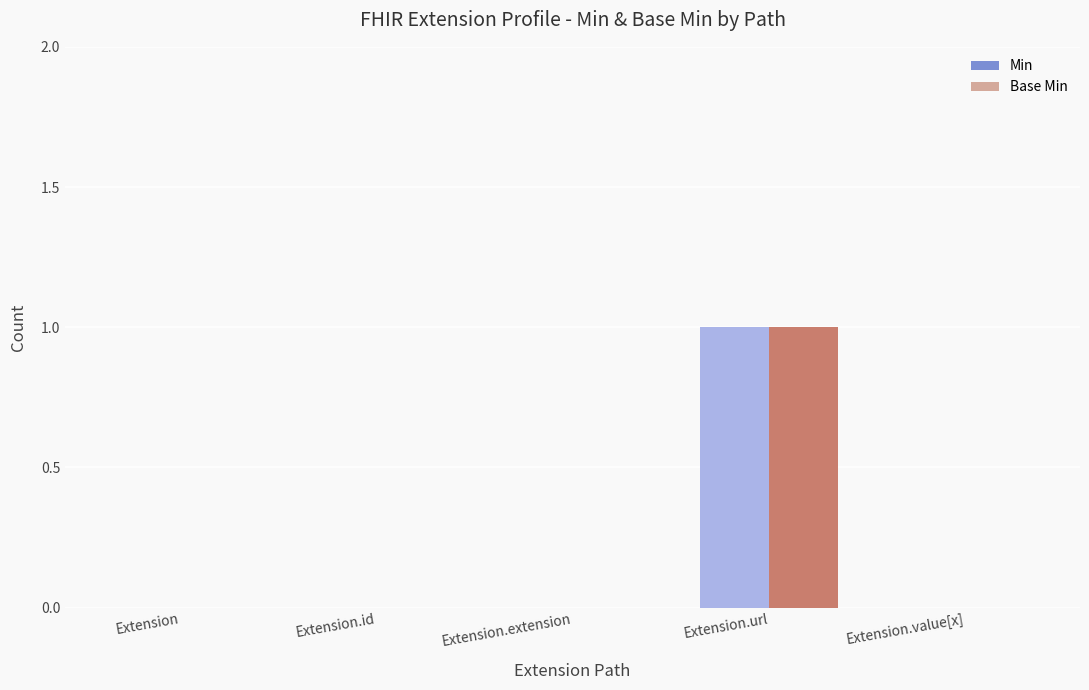

The Min series shows 0 at Extension. True or false?

True